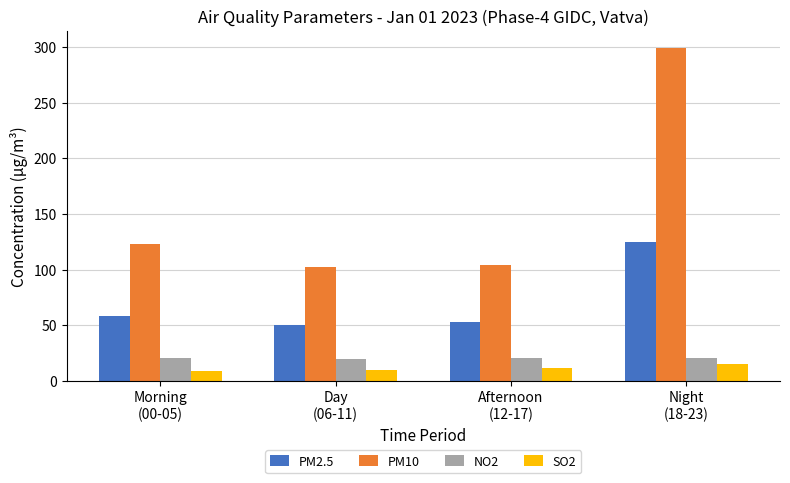

At how many categories does at least one series exceed 221?

1